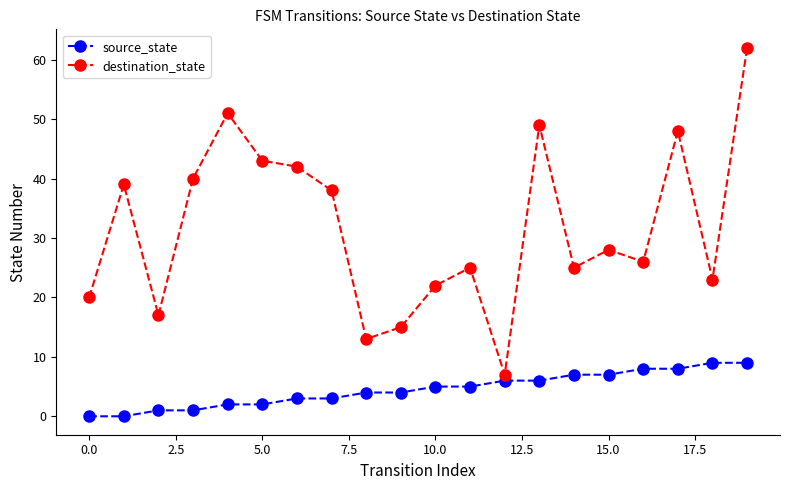

What is the difference between the maximum and minimum values in the source_state series?

9